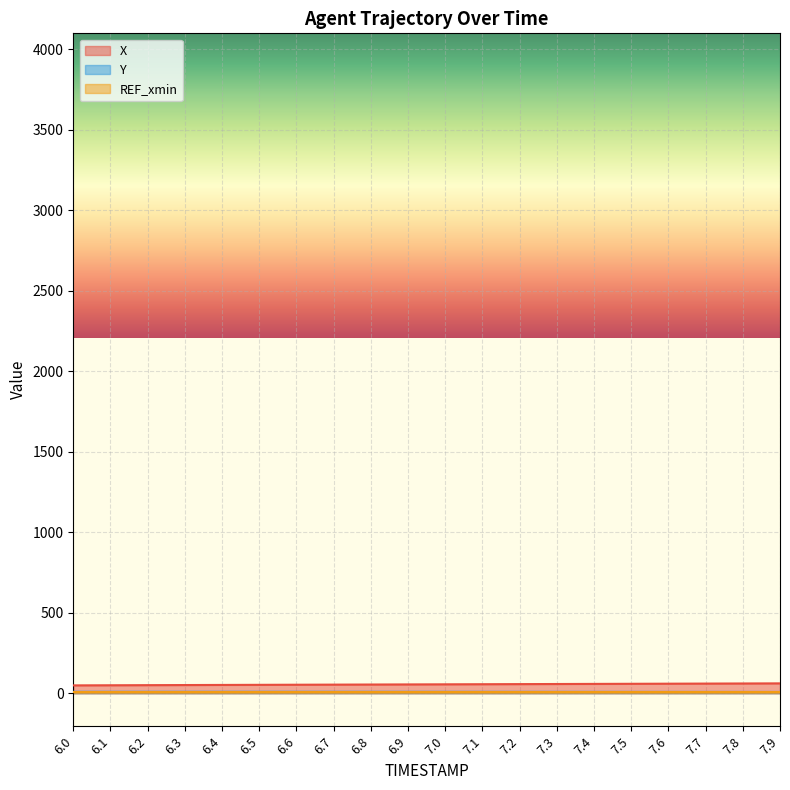

Is the value of X at 6.1 greater than the value of Y at 6.1?

Yes